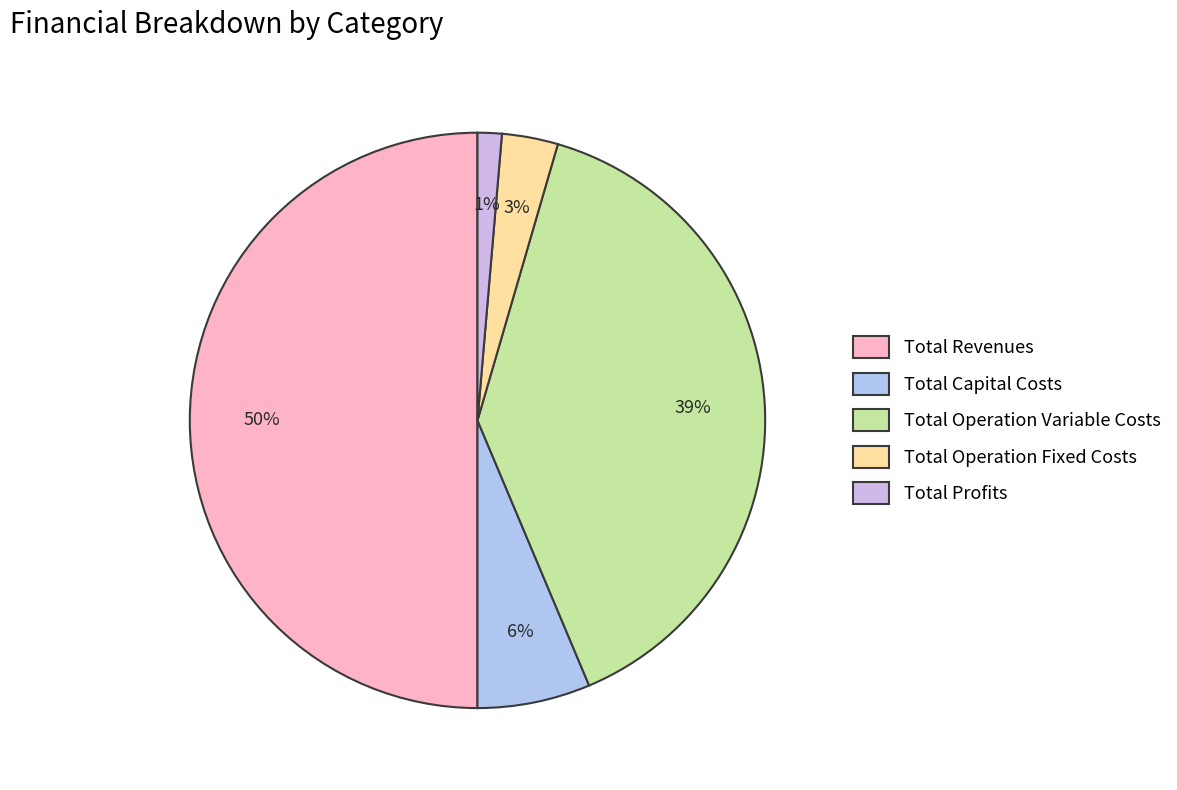

Which category has the smallest portion of the pie?

Total Profits